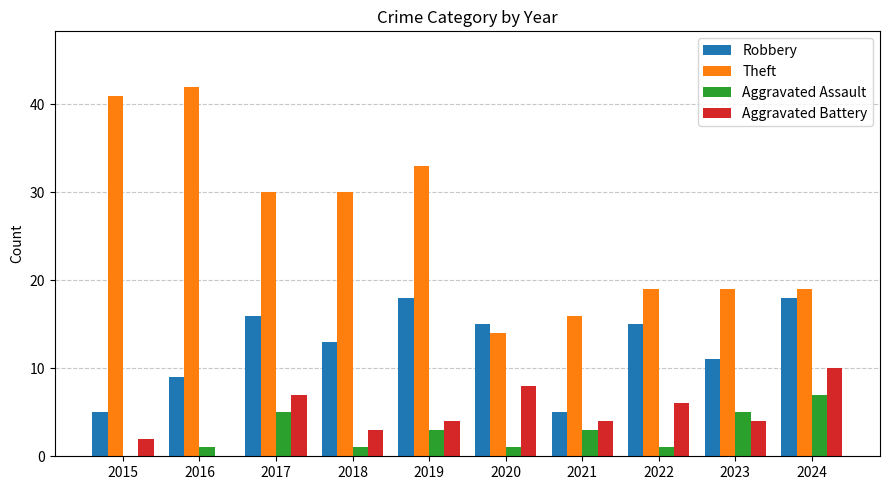

The Robbery series shows 13 at 2018. True or false?

True